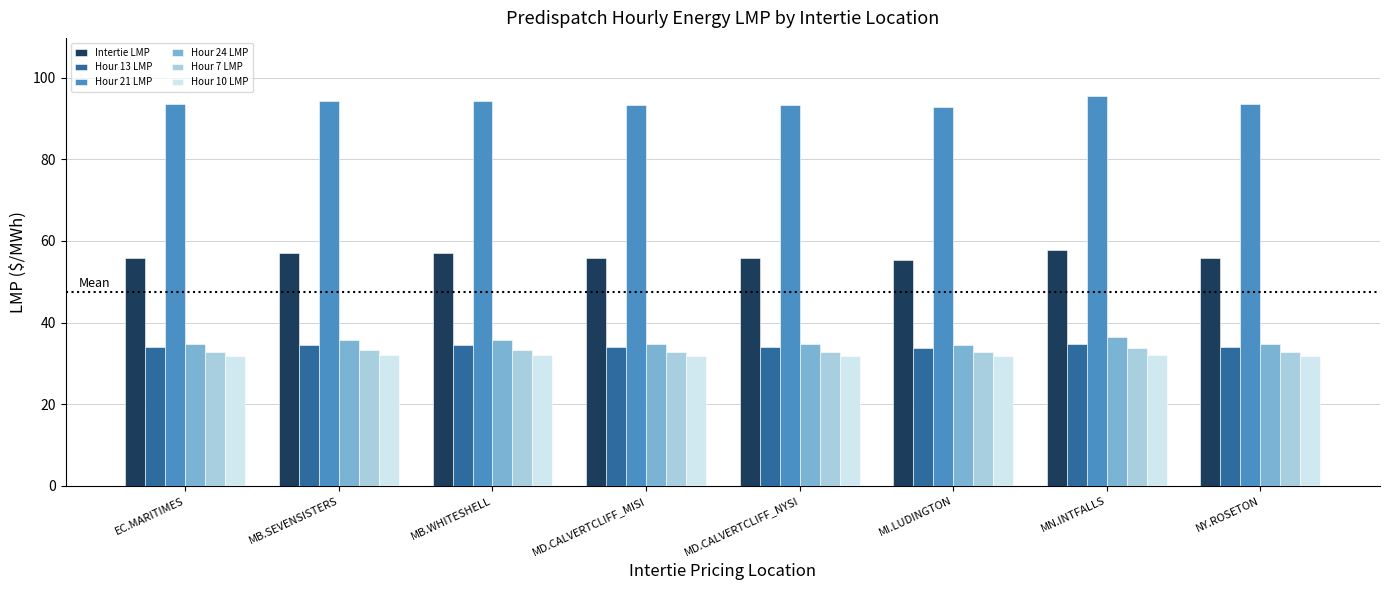

Is it true that Hour 21 LMP equals 27.8 at MD.CALVERTCLIFF_MISI?

False